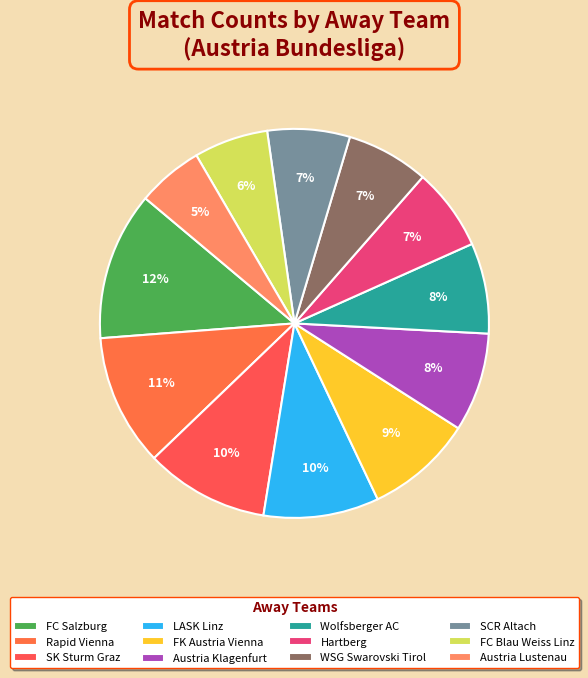

Count the number of slices in the pie.

12